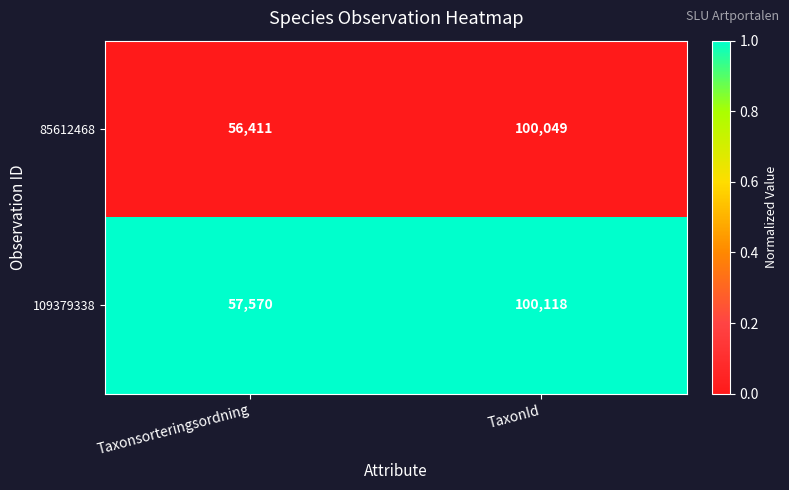

Which series has the widest spread of values?

85612468